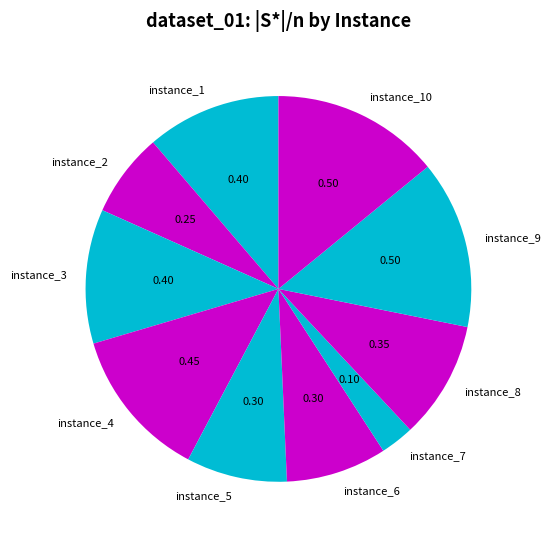

Combined, do instance_6 and instance_9 account for over 50%?

No